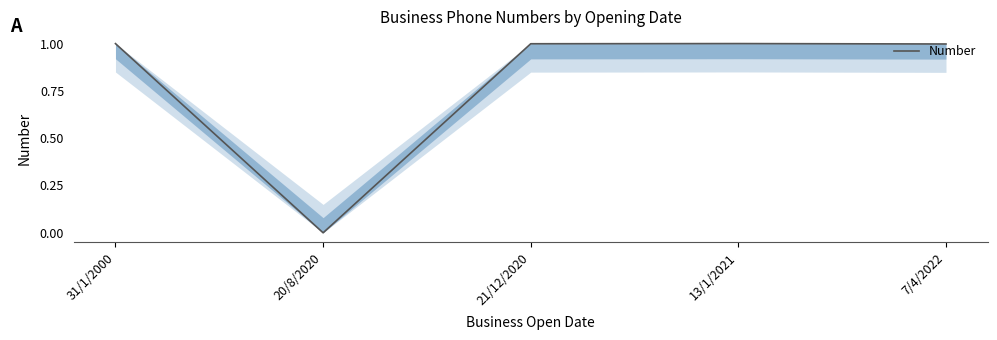

What is the change in value from 20/8/2020 to 7/4/2022?

+1.0